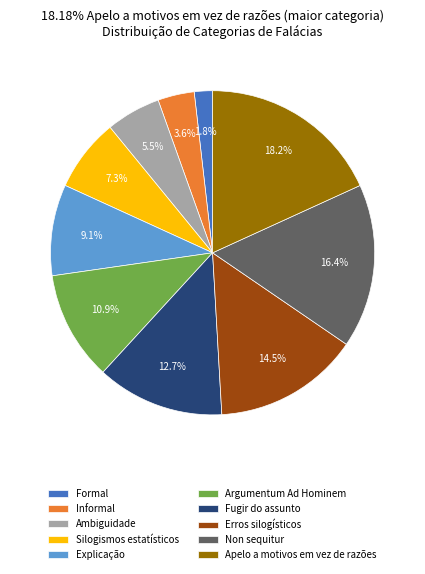

What is the ratio of the value at Silogismos estatísticos to the value at Erros silogísticos?

0.5